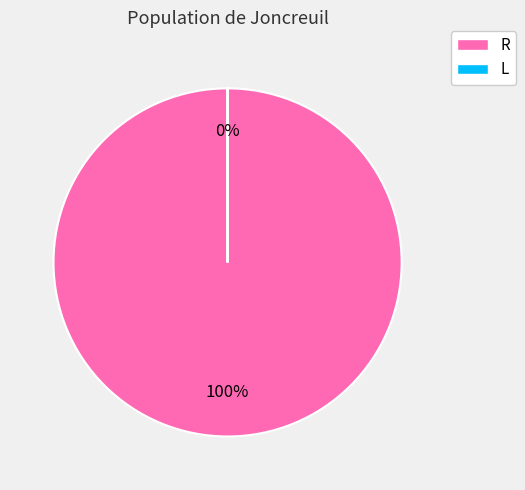

Does R represent more than half of the total?

Yes